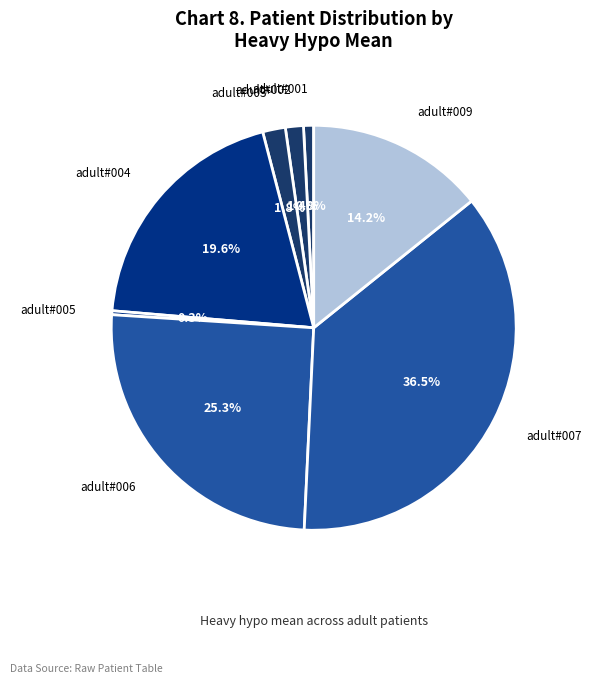

To the nearest percent, what is the difference between the adult#004 and adult#006 slice percentages?

6%